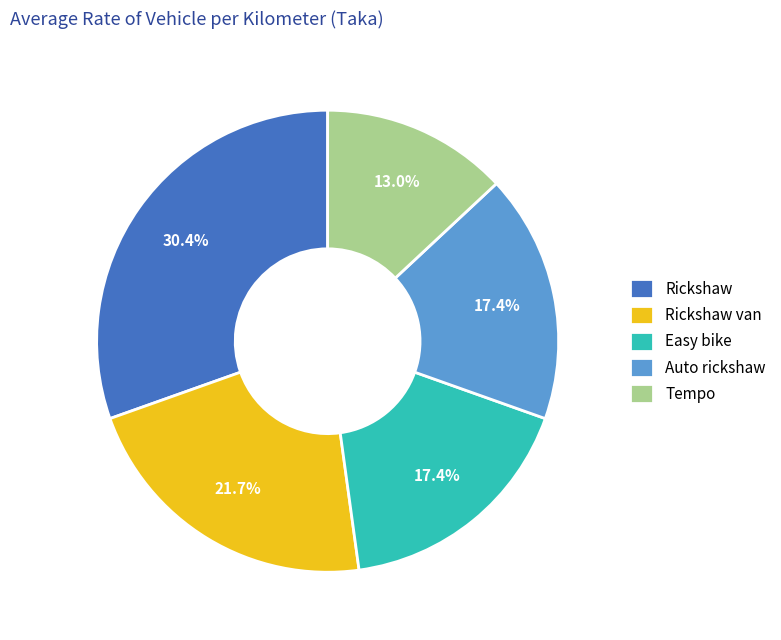

Approximately how many times larger is the value at Rickshaw van compared to Tempo?

1.7